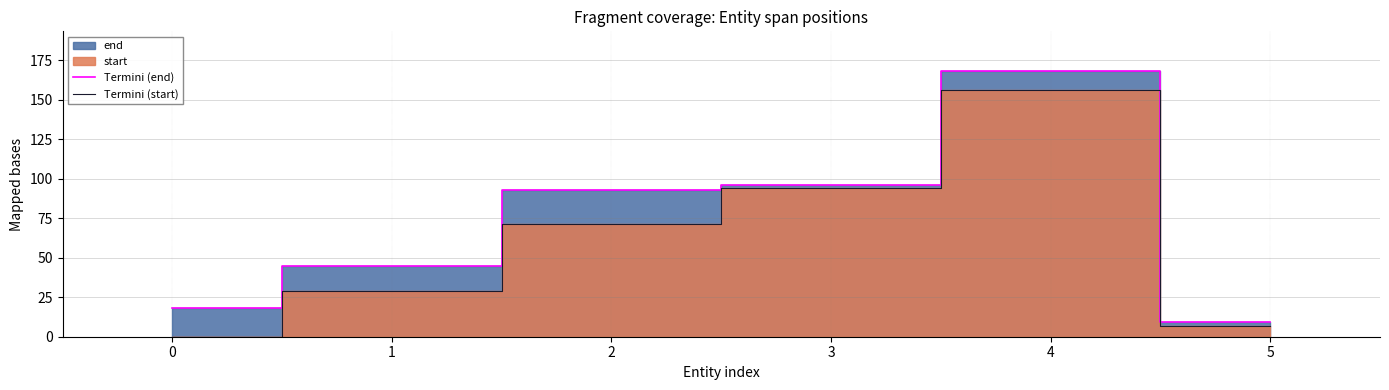

Where is Termini (start) nearest to the value 78?

2